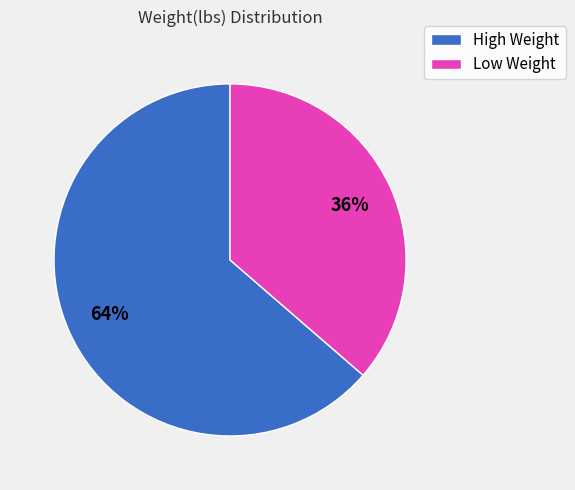

True or false: Low Weight accounts for 42% of the total.

False